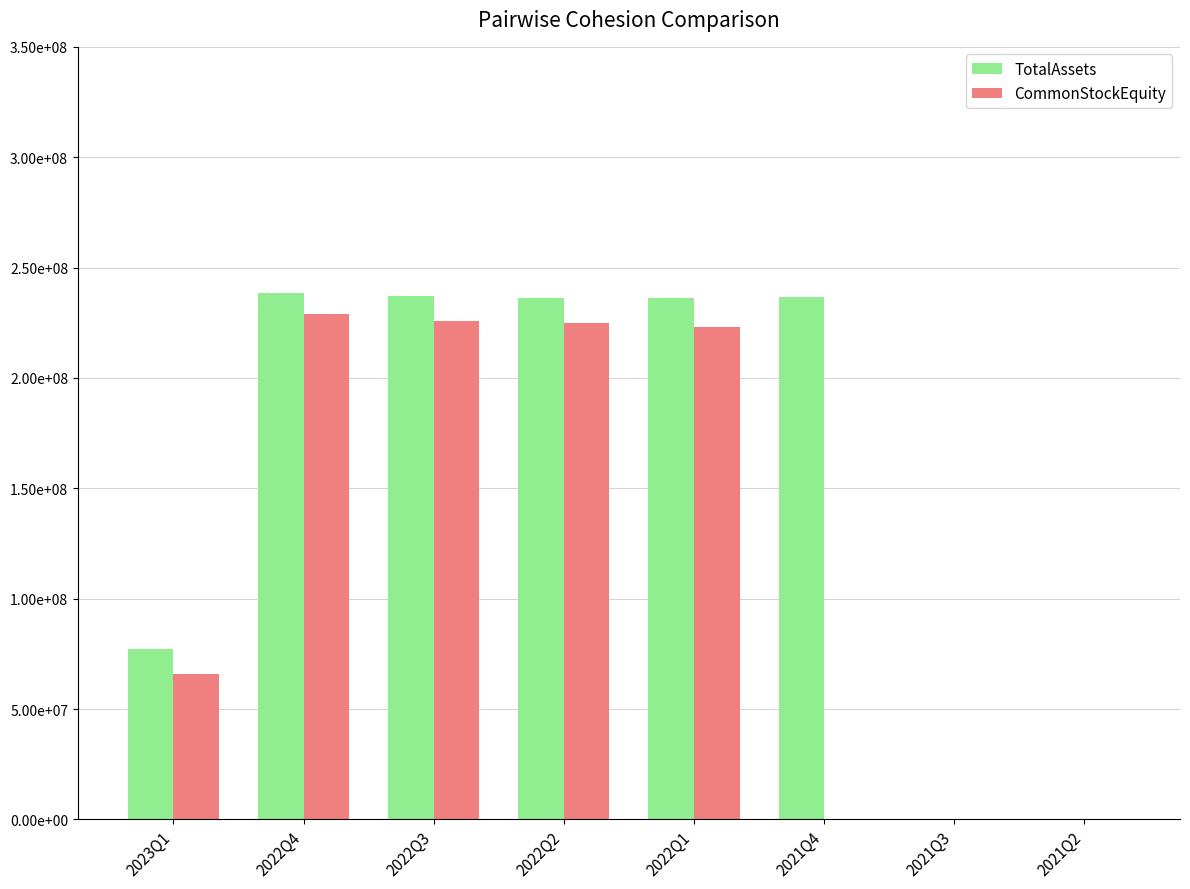

List the labels in order of CommonStockEquity value, smallest first.

2021Q4, 2021Q3, 2021Q2, 2023Q1, 2022Q1, 2022Q2, 2022Q3, 2022Q4